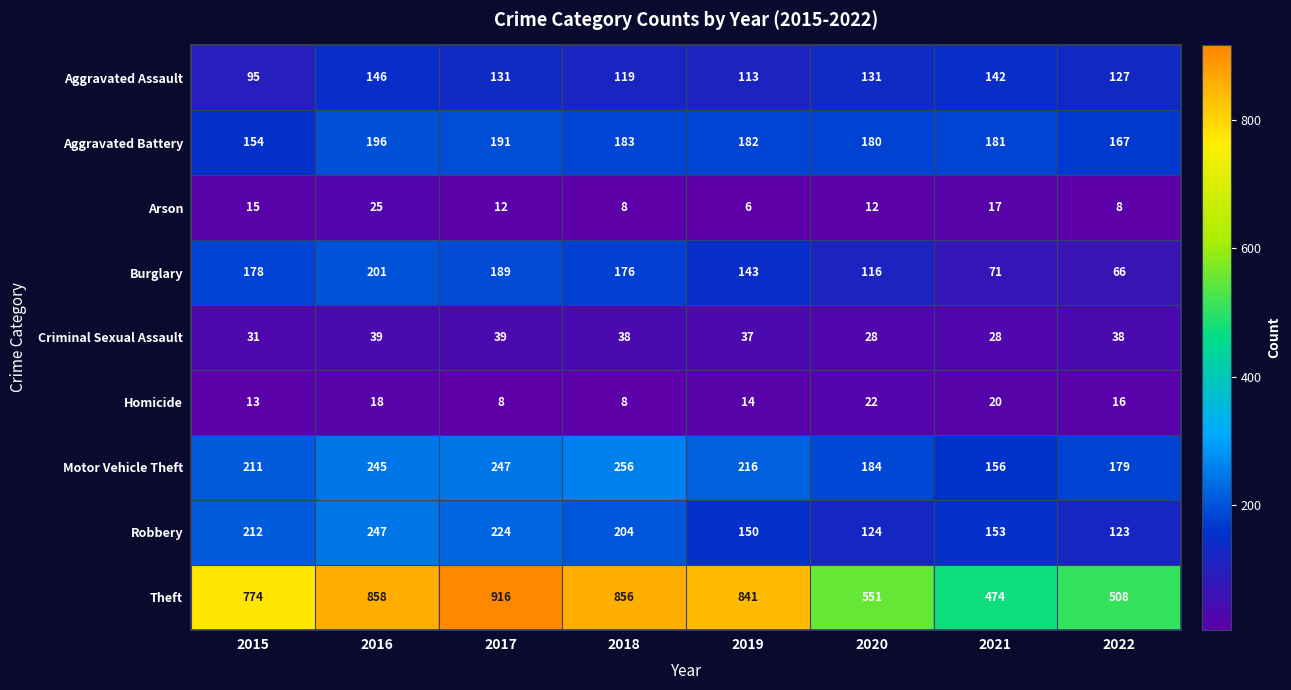

How many data points does each series have?

8